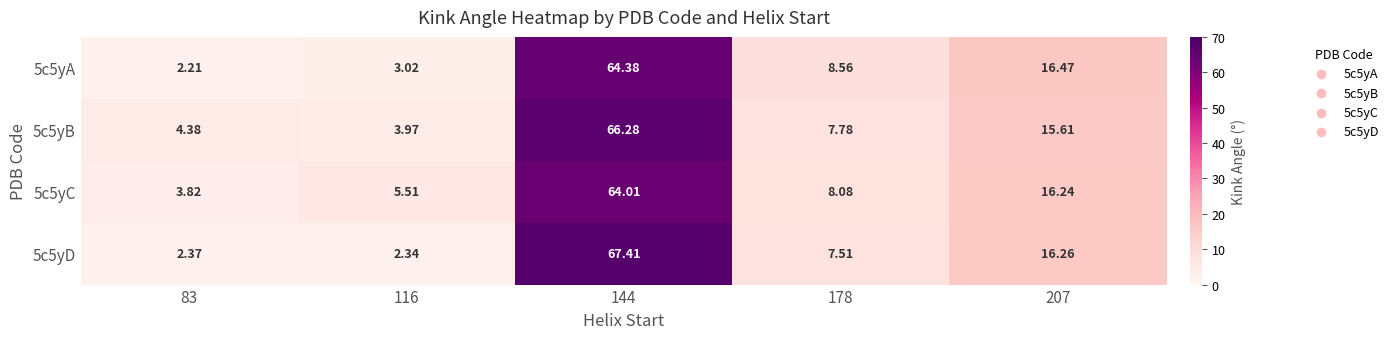

What is the difference between the highest and lowest values at 207?

0.9